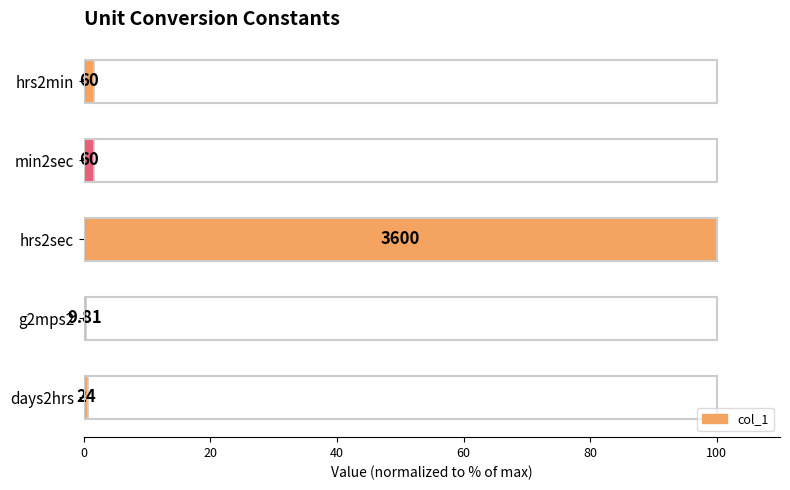

Are the bars horizontal?

Yes